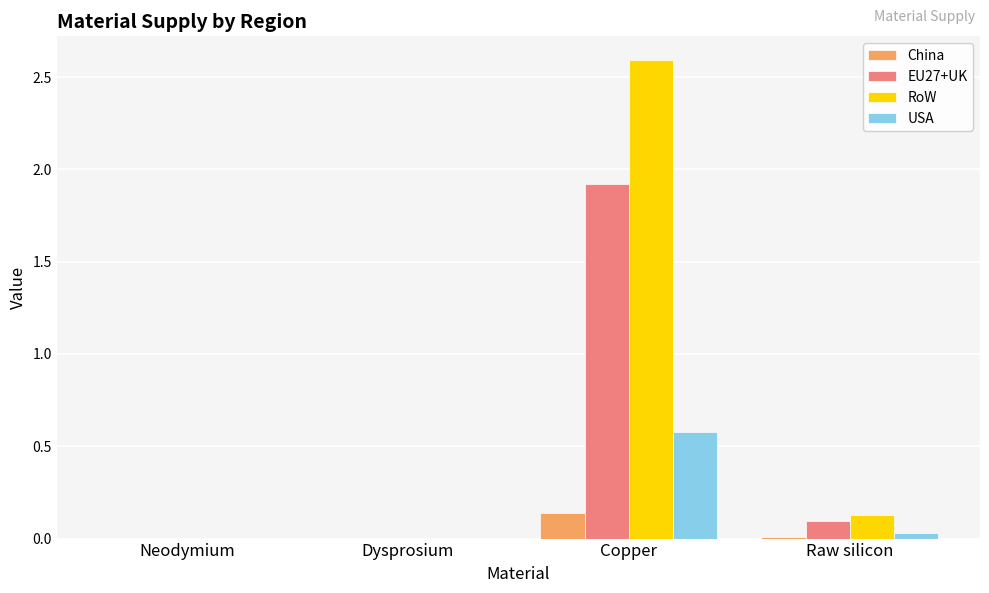

Is it true that RoW equals 4.5 at Copper?

False